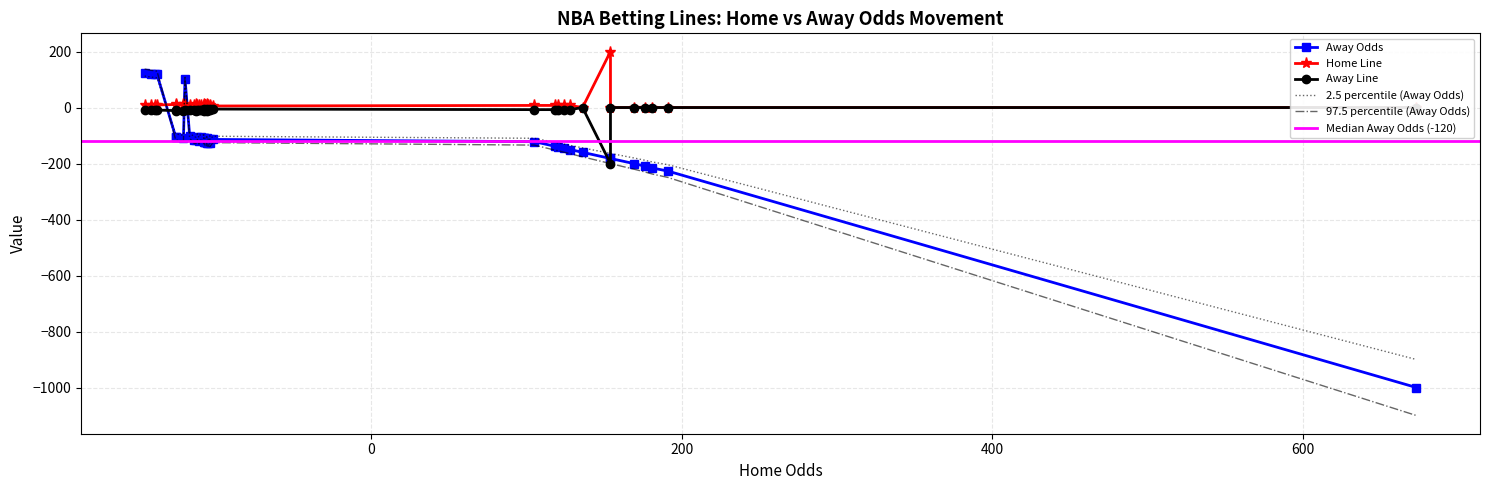

How many data points in Home Odds are above -106?

17